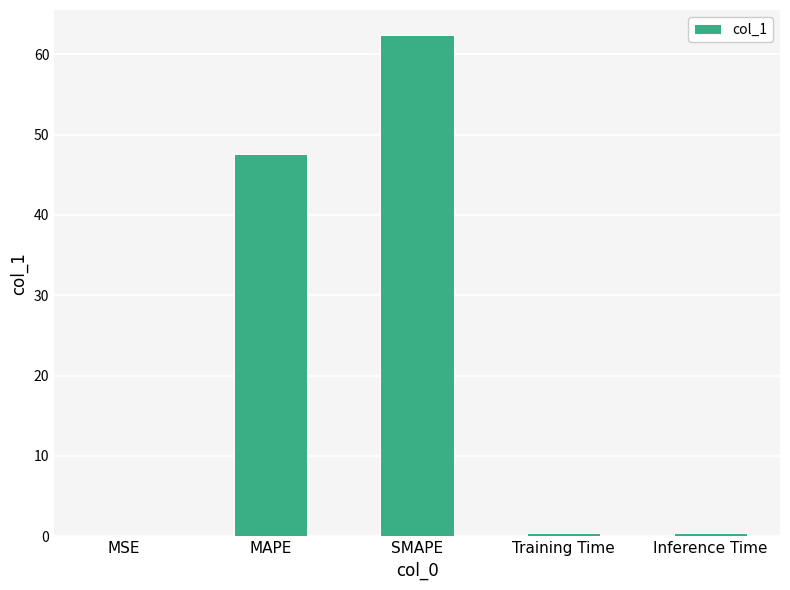

What is the greatest value displayed?

62.4